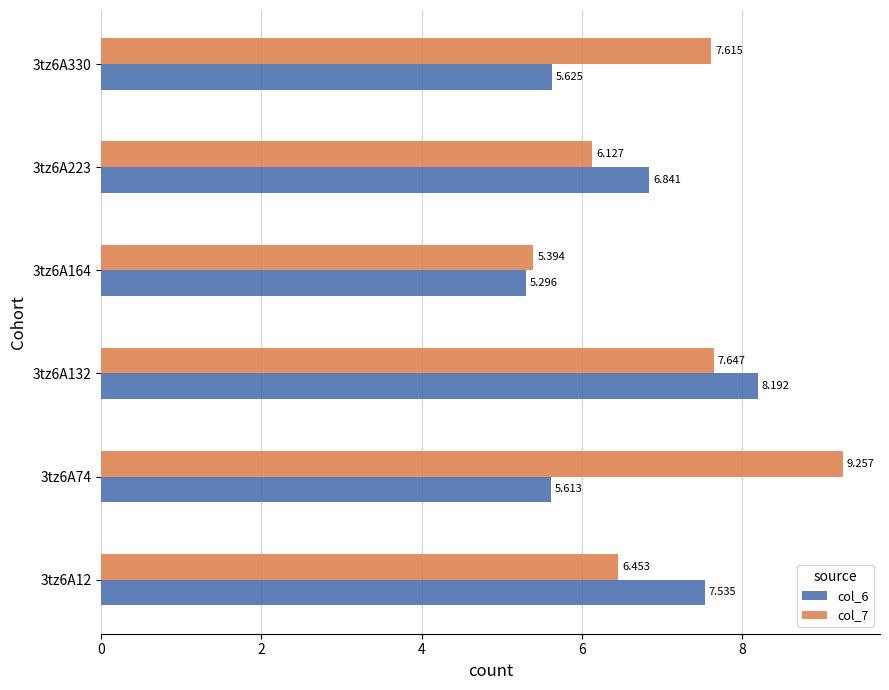

What is the value of the col_6 bar at the 2nd from the left?

5.6